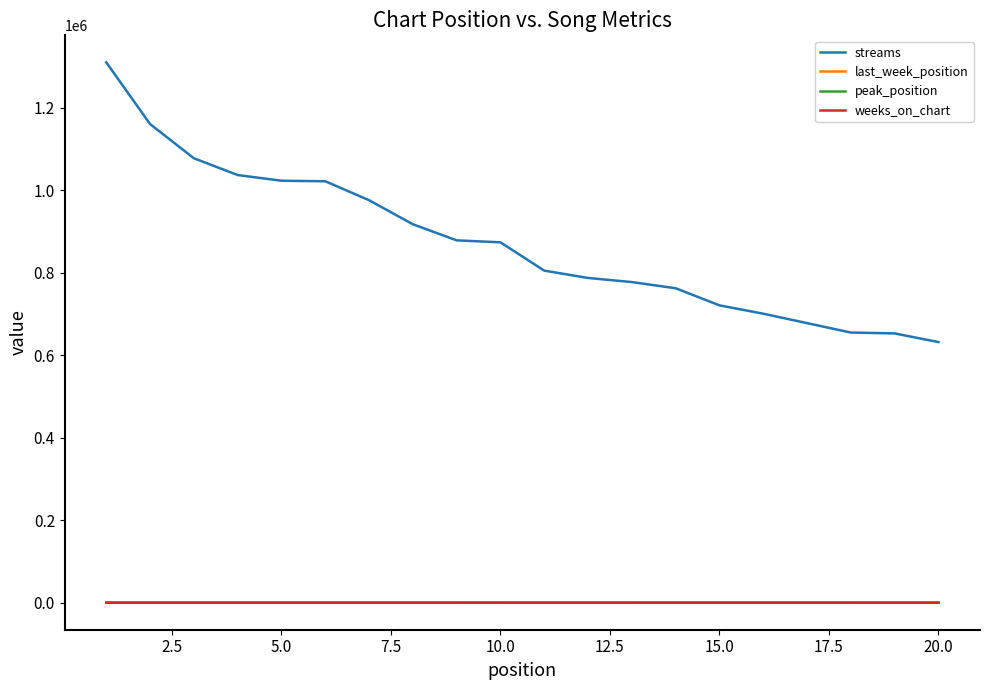

True or false: peak_position and streams cross at least once.

False